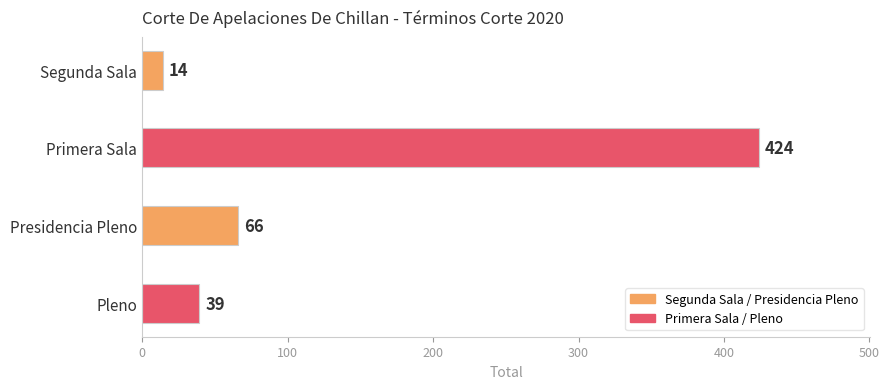

Reading top to bottom, list all the values displayed in this chart.

Segunda Sala=14	Primera Sala=424	Presidencia Pleno=66	Pleno=39